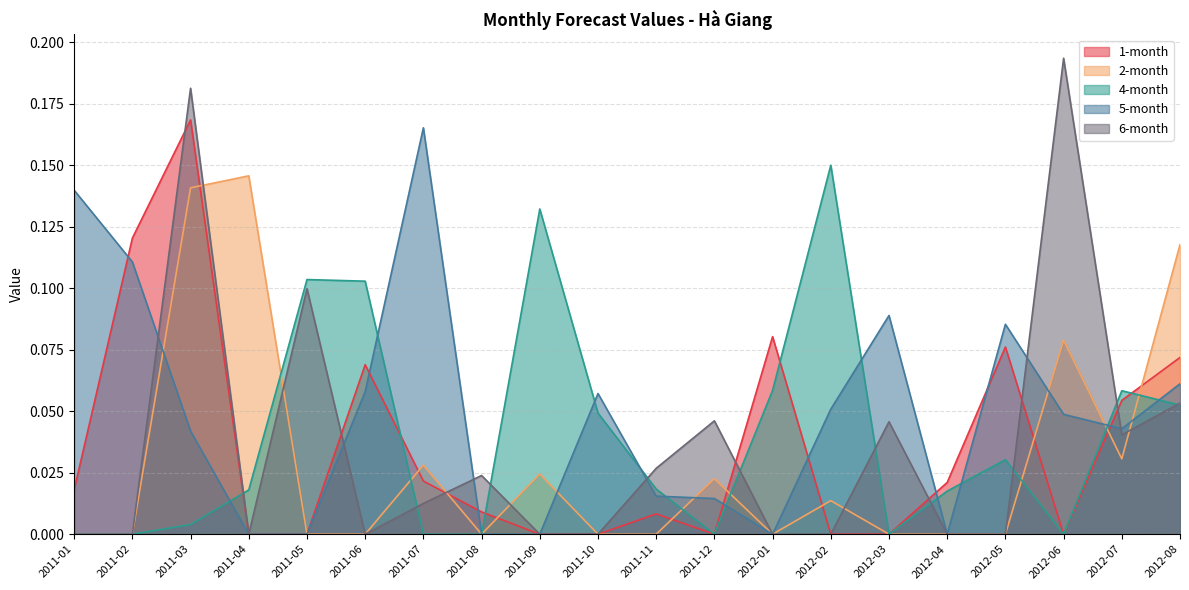

Which series has the largest total across all categories?

5-month